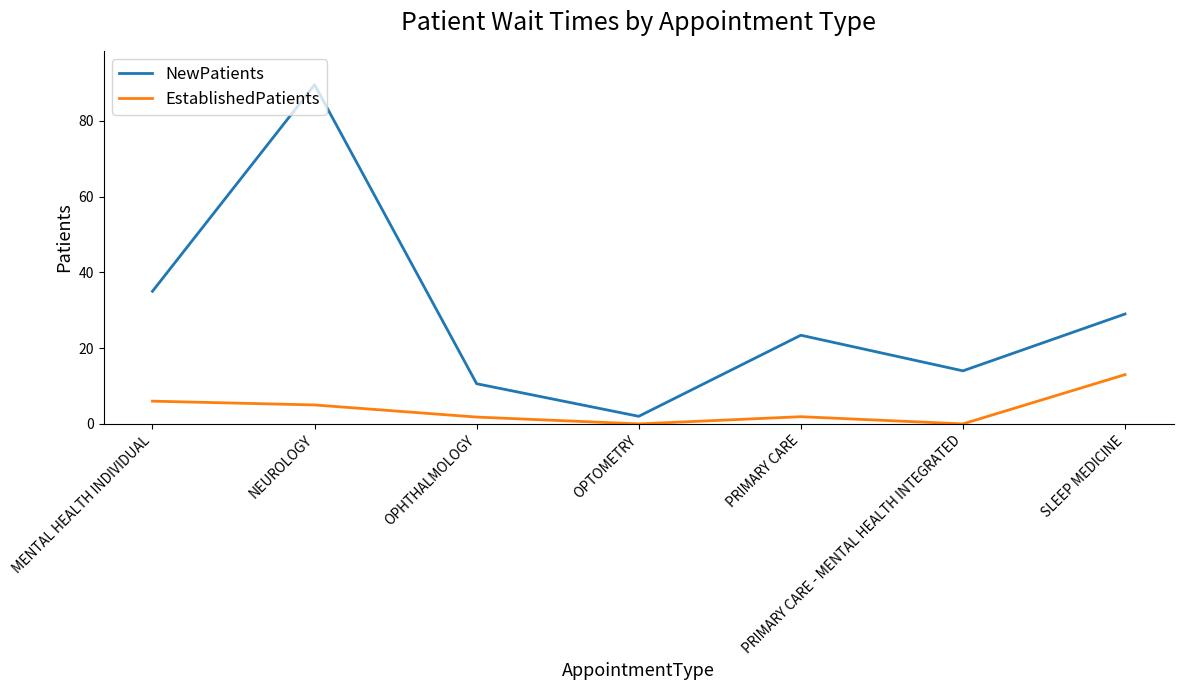

How many values in the EstablishedPatients series are below 1?

2